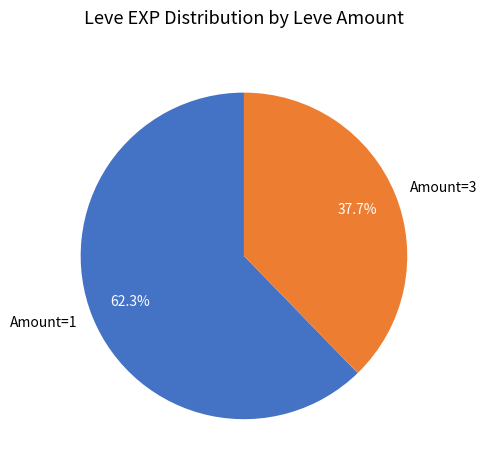

Which has a higher value, Amount=3 or Amount=1?

Amount=1